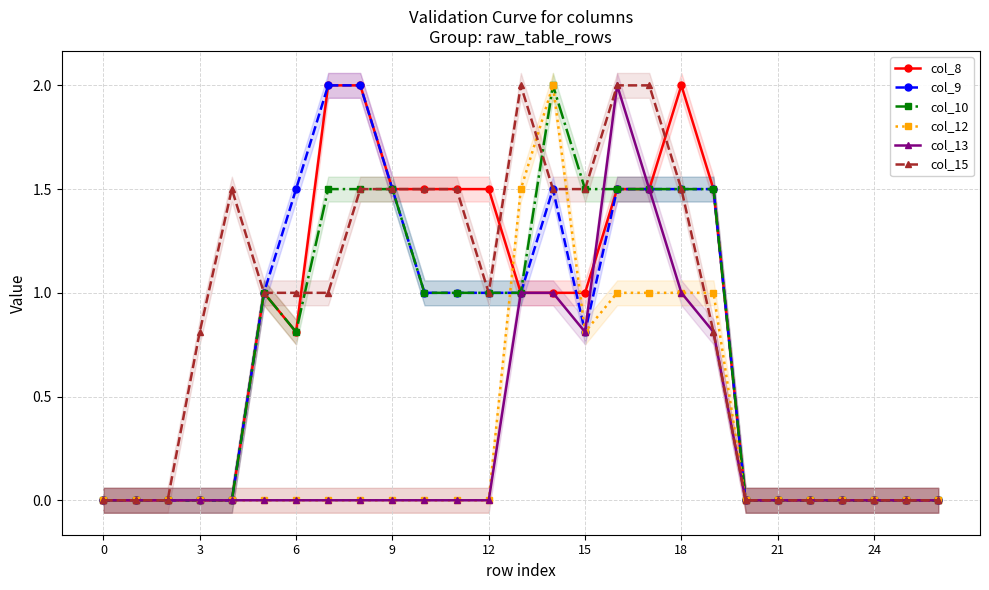

True or false: col_8 and col_10 intersect in this chart.

False